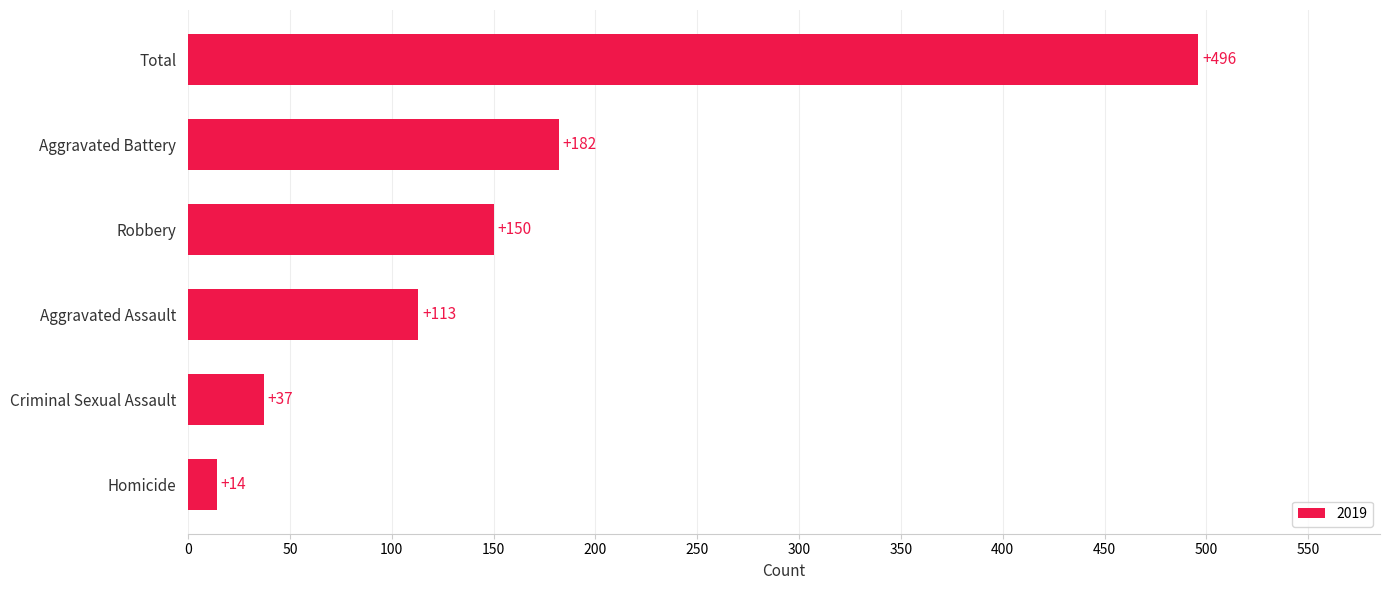

Reading bottom to top, list all the values displayed in this chart.

Homicide=14	Criminal Sexual Assault=37	Aggravated Assault=113	Robbery=150	Aggravated Battery=182	Total=496